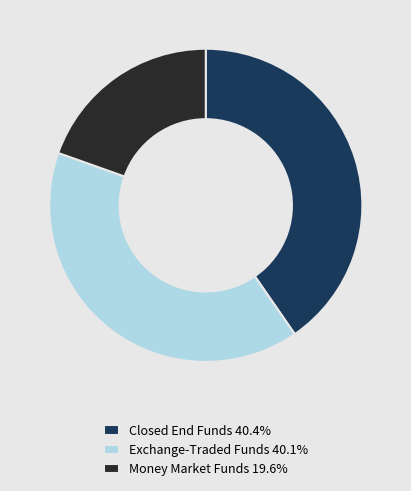

Does any single category account for the majority?

No